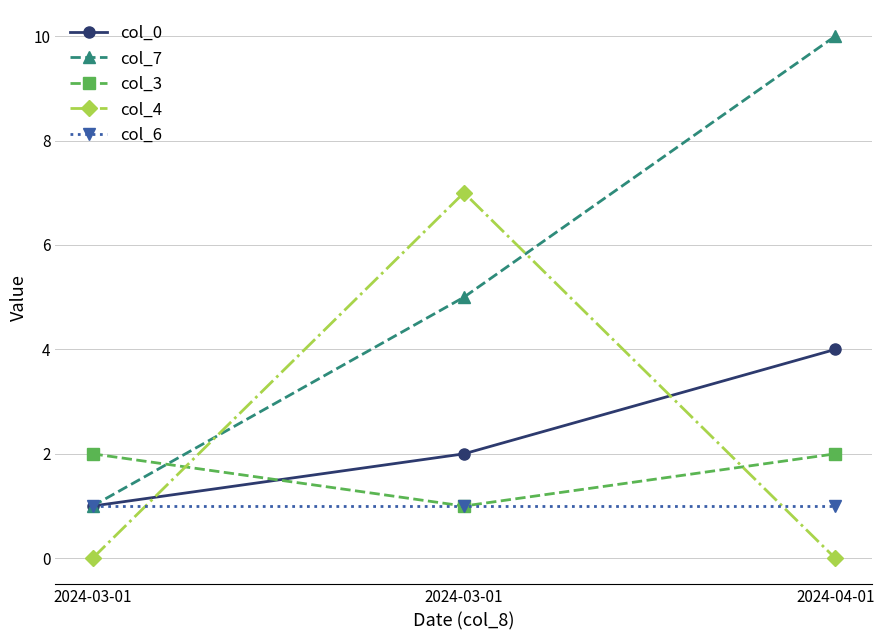

How many distinct data groups are displayed?

5